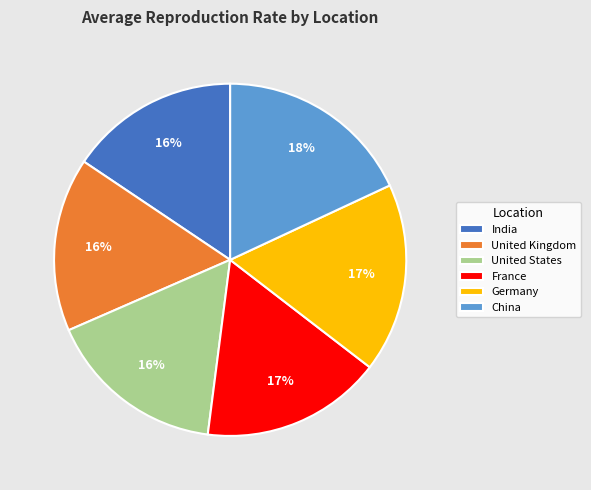

To the nearest percent, what percentage of the pie is Germany?

17%